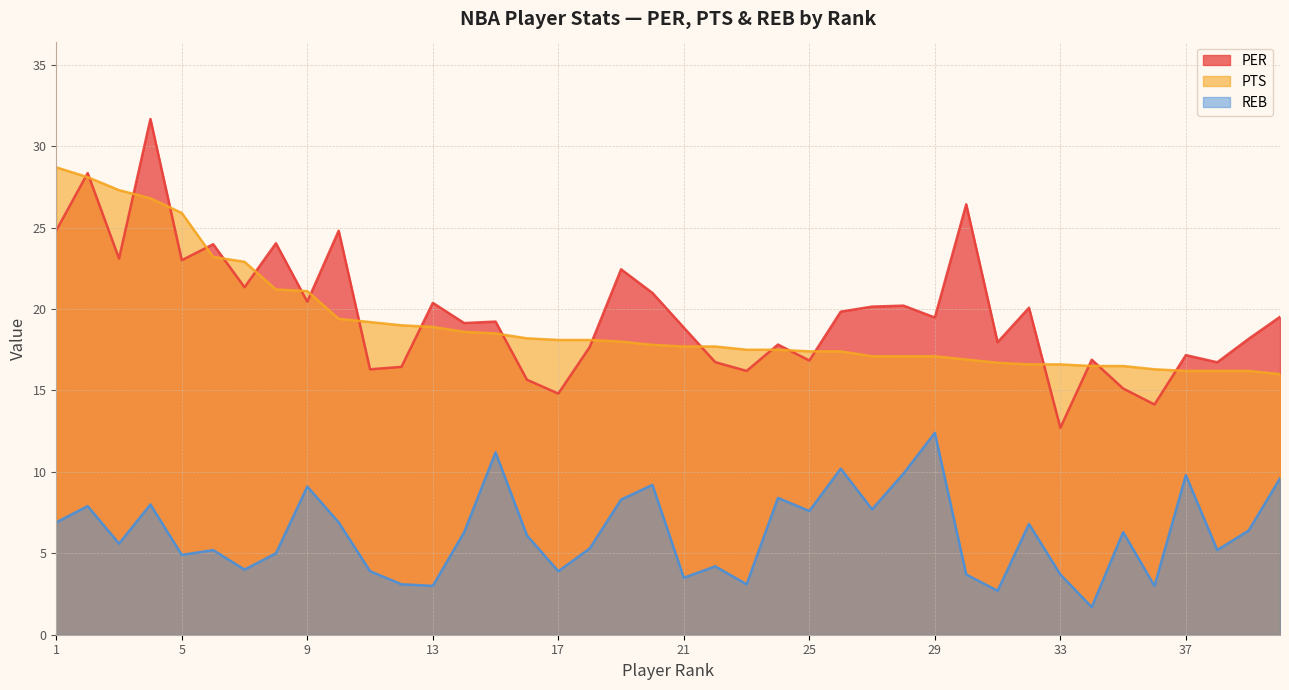

Which series has the widest spread of values?

PER